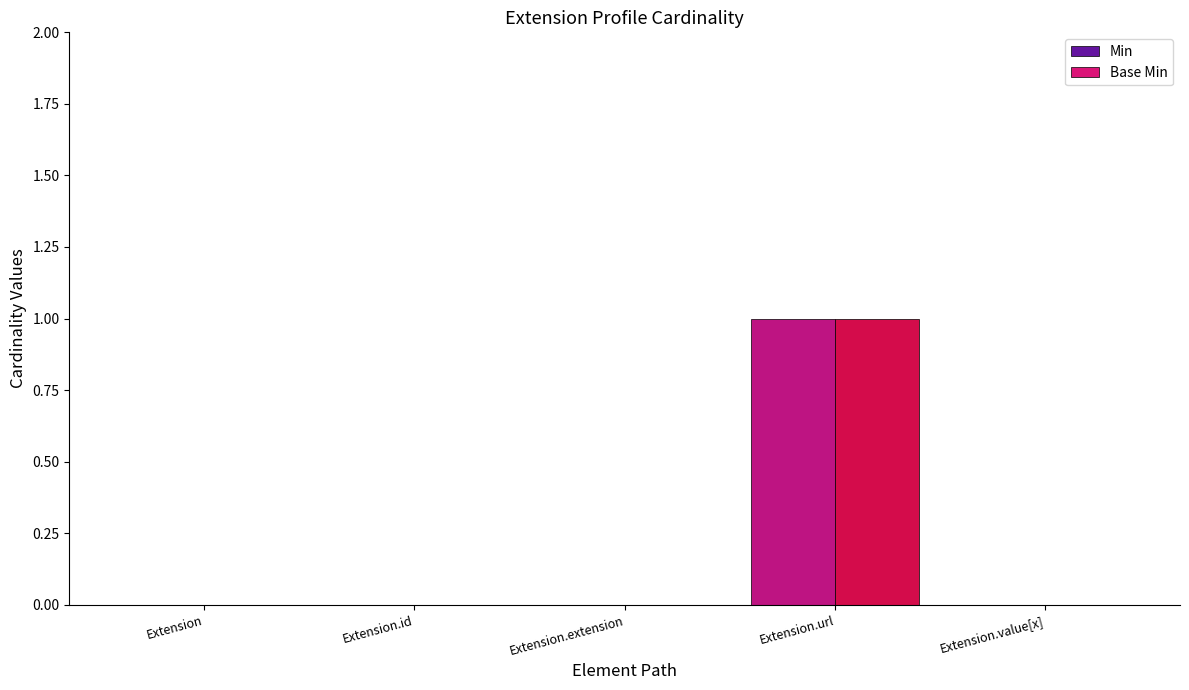

How many groups of bars are there?

5